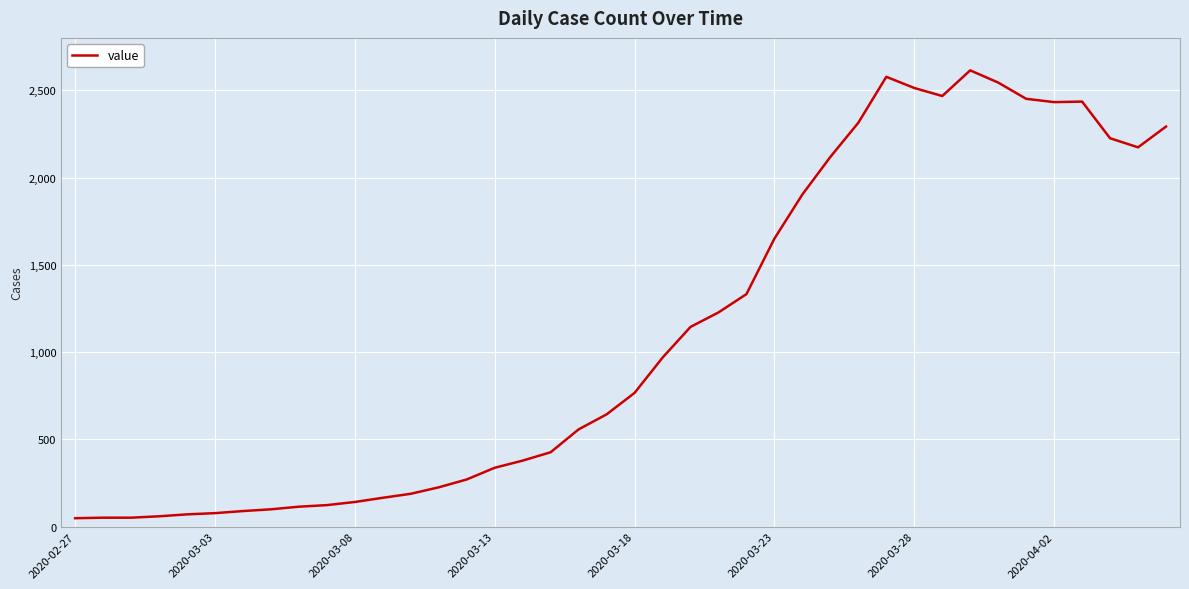

What is the maximum value shown in the chart?

2614